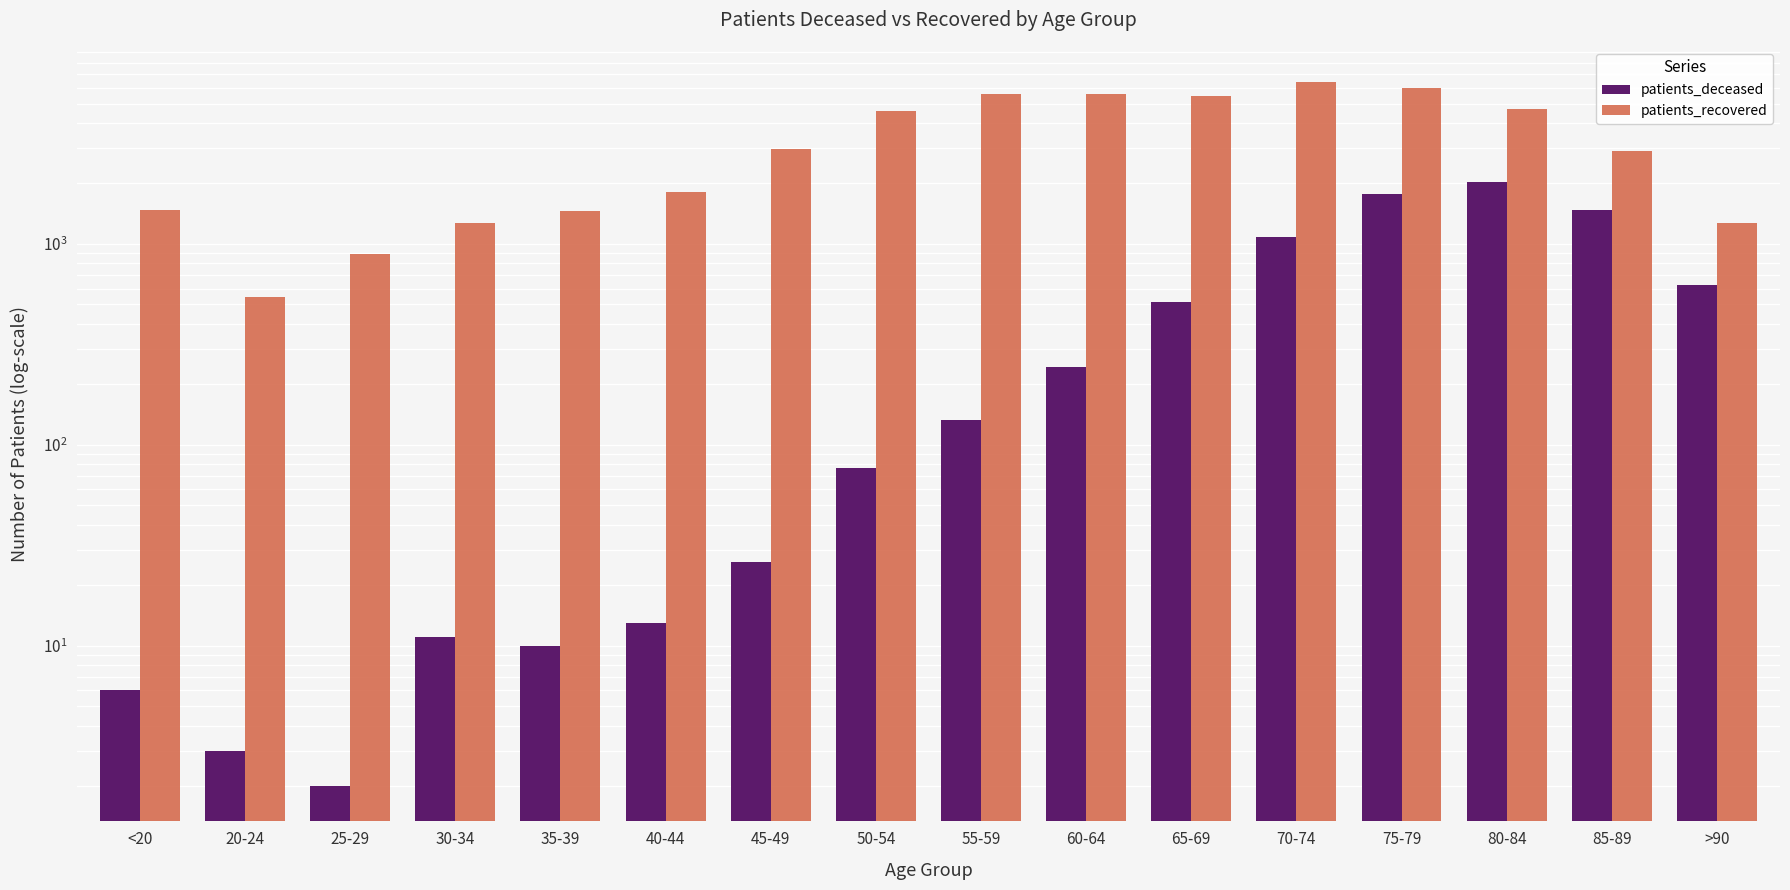

What value does the patients_deceased series have at 45-49, to the nearest 10?

30